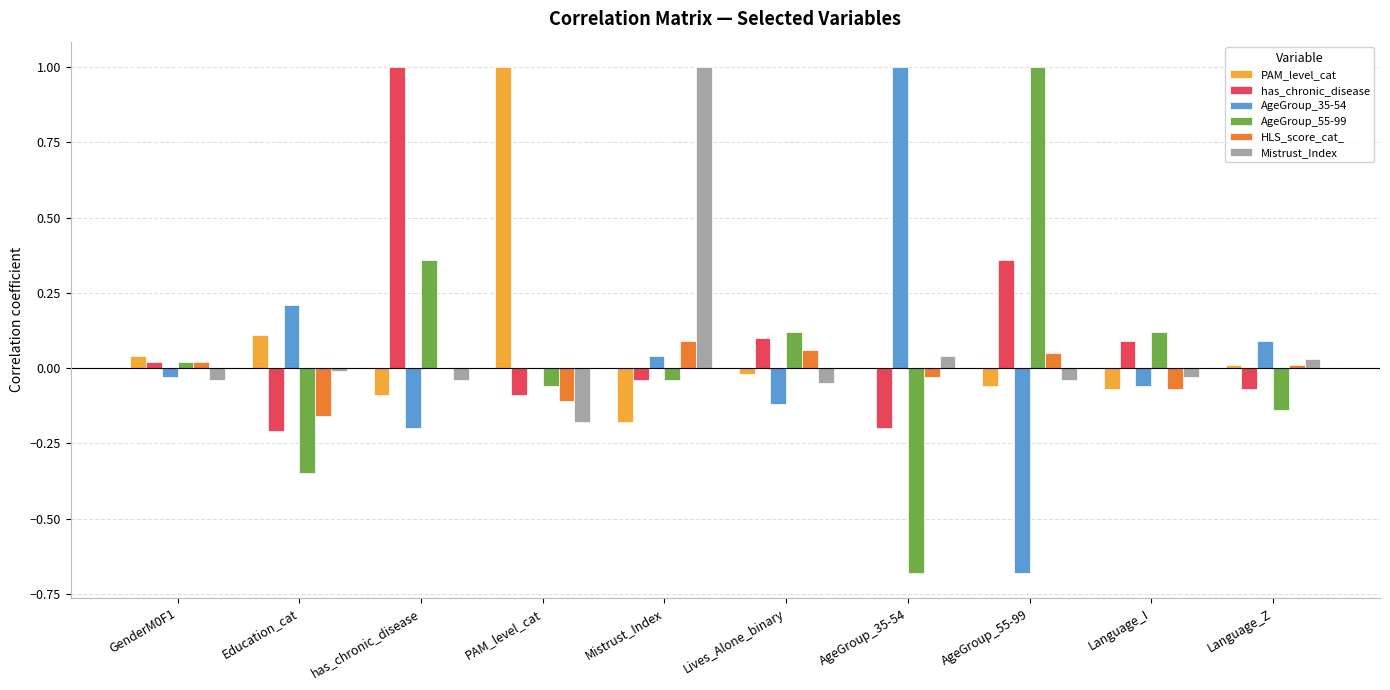

What is the maximum value for has_chronic_disease?

1.0